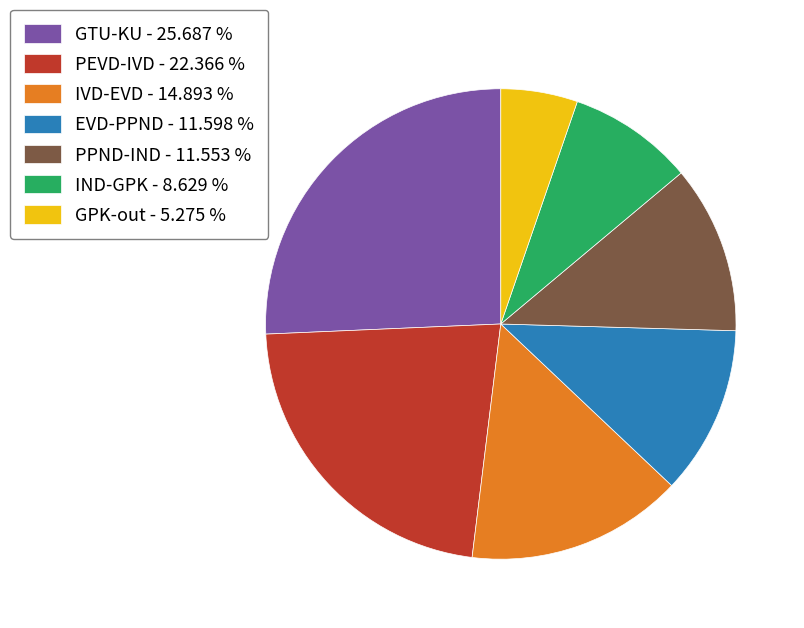

Count the number of slices in the pie.

7